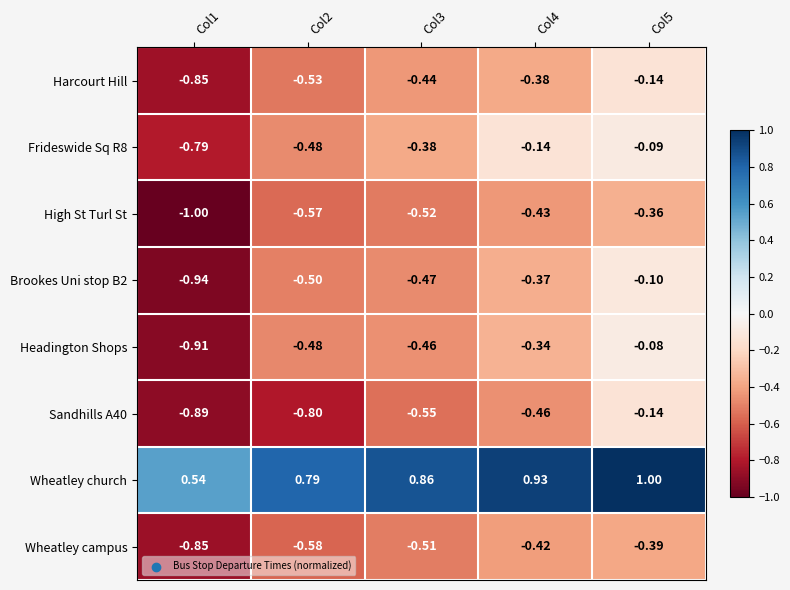

At Col4, list the series in order from smallest to largest.

Sandhills A40, High St Turl St, Wheatley campus, Harcourt Hill, Brookes Uni stop B2, Headington Shops, Frideswide Sq R8, Wheatley church